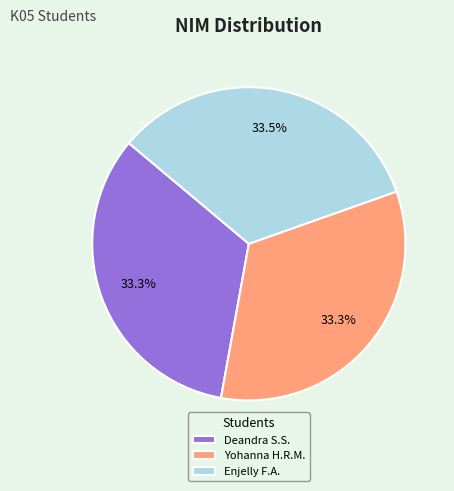

What portion of the pie excludes Deandra S.S.?

66.7%